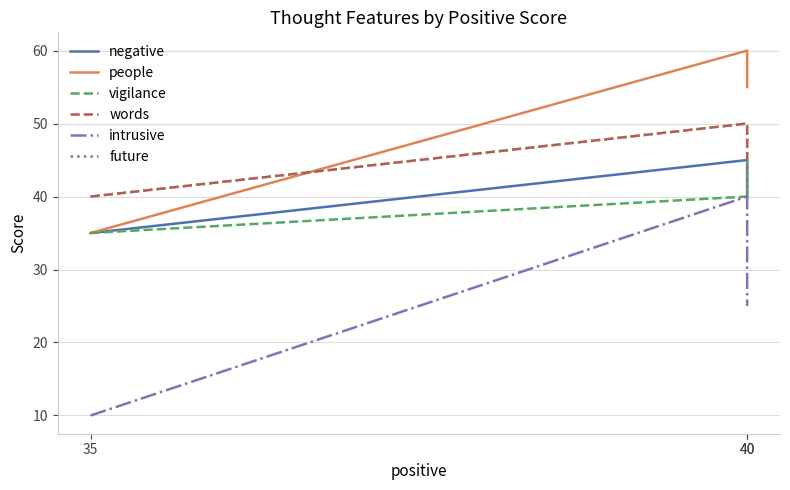

What is the spread (max minus min) of values at 35?

30